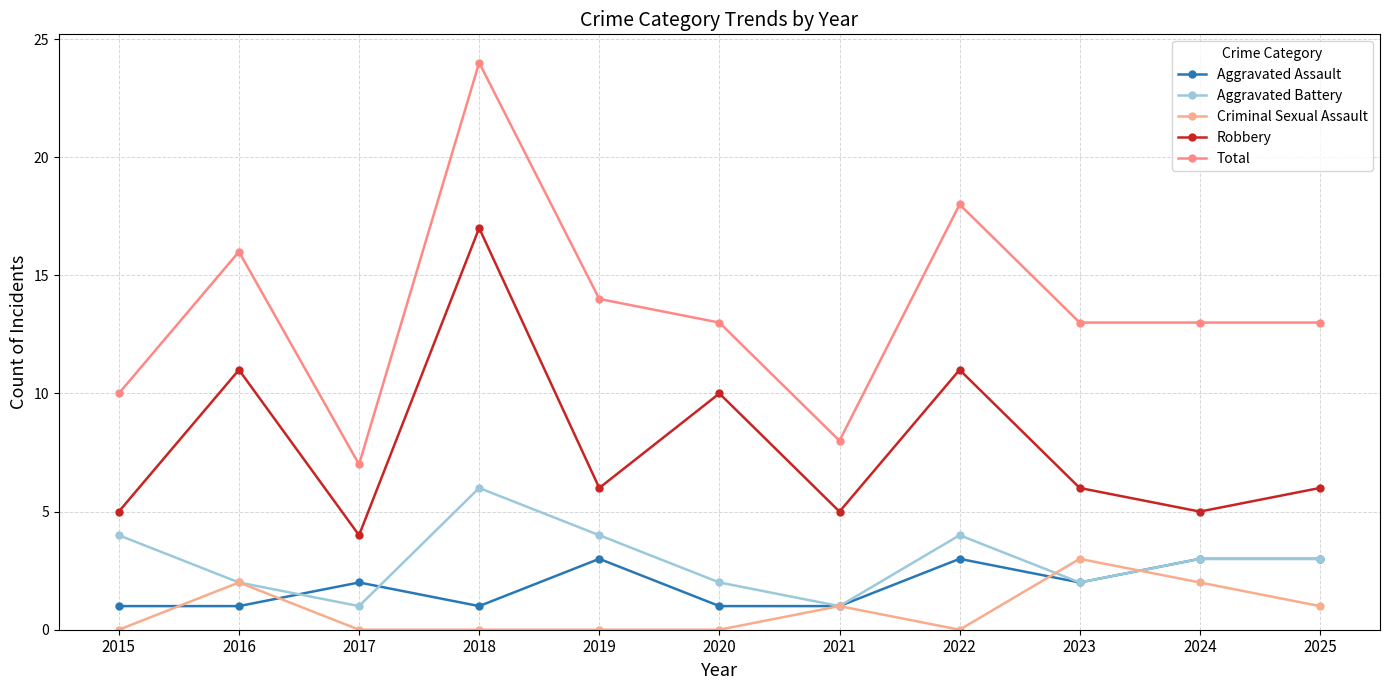

What is the sum of all Total values?

149